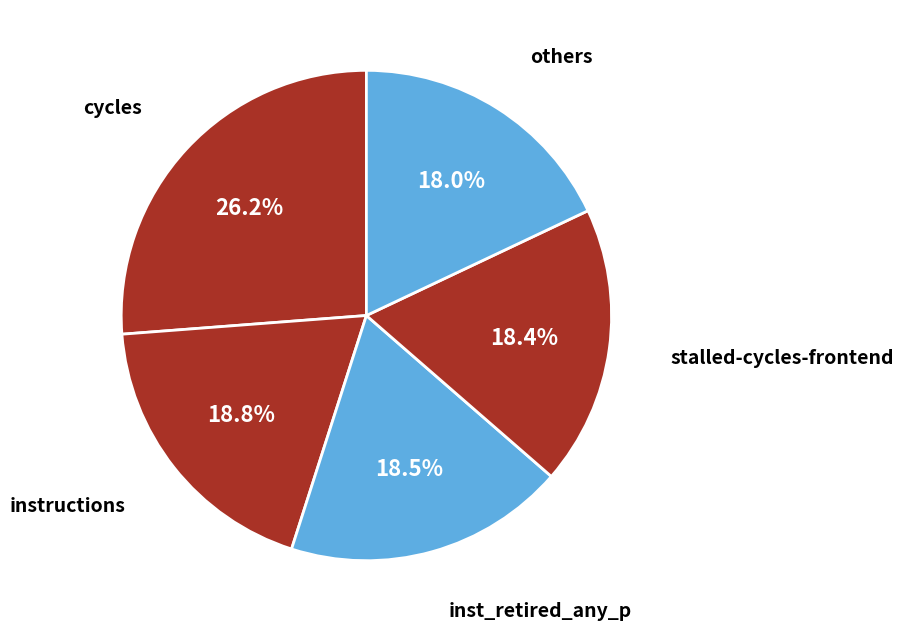

How many slices are in this pie chart?

5